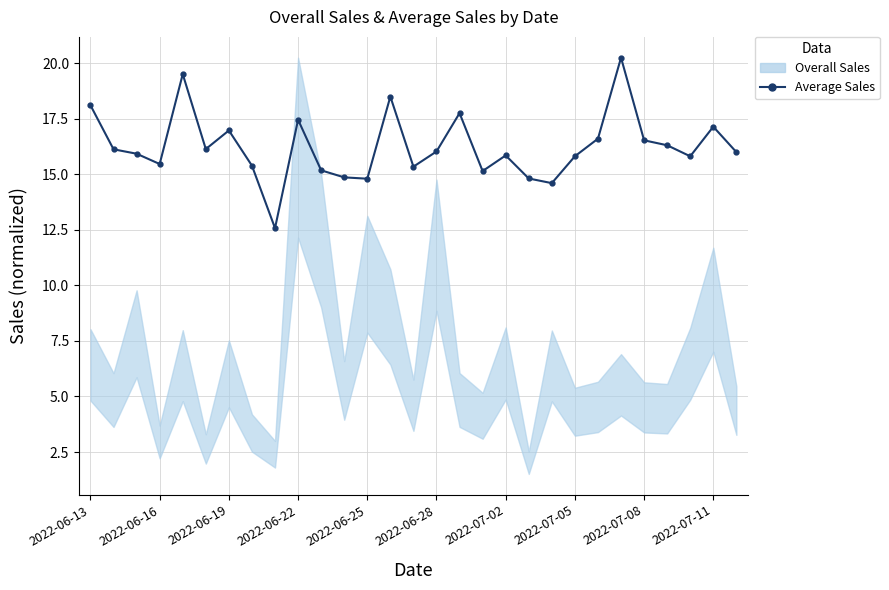

Which has a higher value, 27 or 26?

27